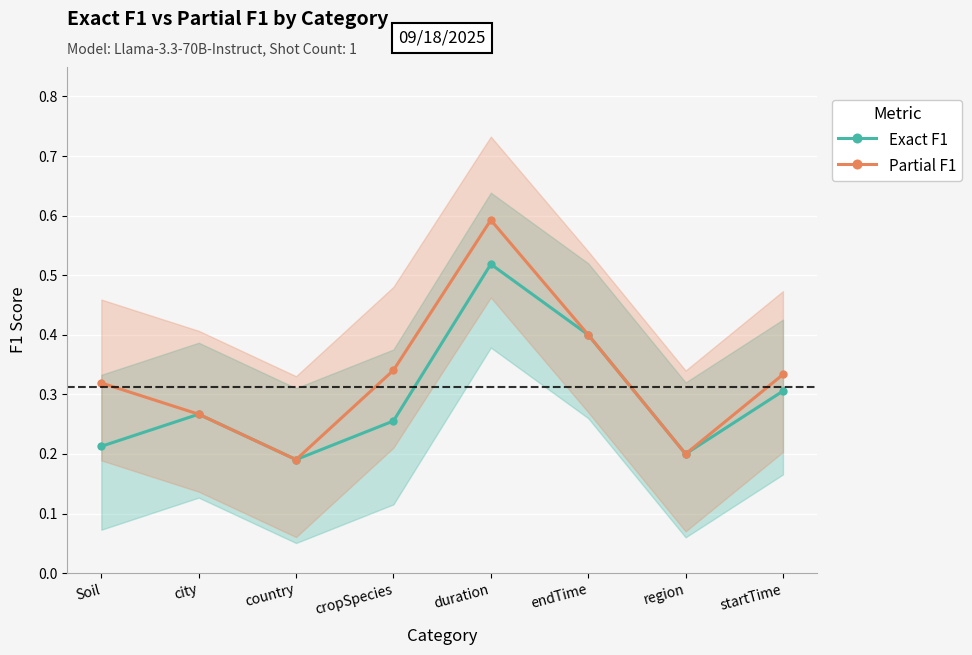

Reading left to right, extract all data points from this chart.

Exact F1: Soil=0.2	city=0.3	country=0.2	cropSpecies=0.3	duration=0.5	endTime=0.4	region=0.2	startTime=0.3
Partial F1: Soil=0.3	city=0.3	country=0.2	cropSpecies=0.3	duration=0.6	endTime=0.4	region=0.2	startTime=0.3